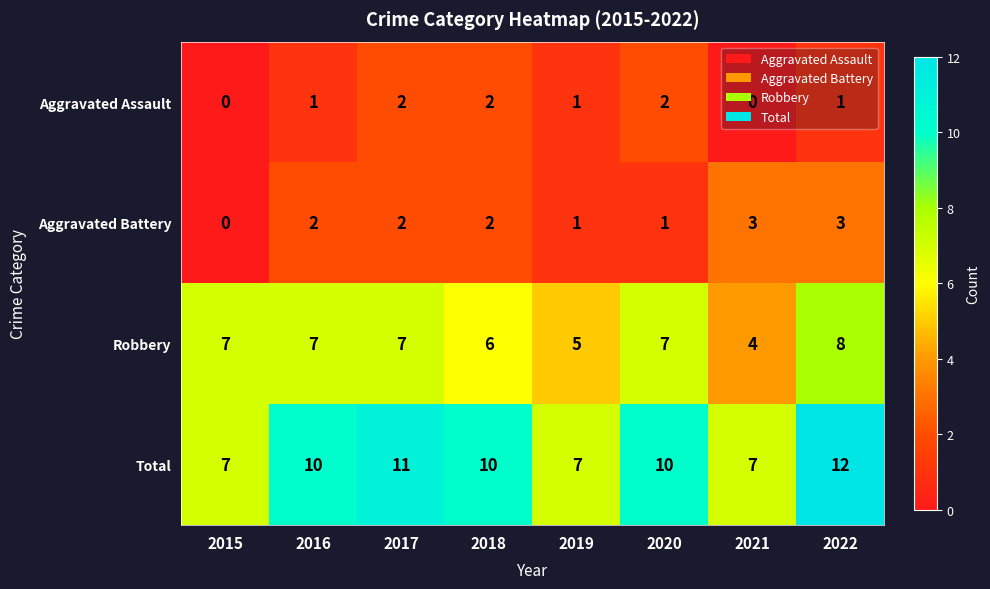

Is it true that Aggravated Assault equals 1 at 2019?

True